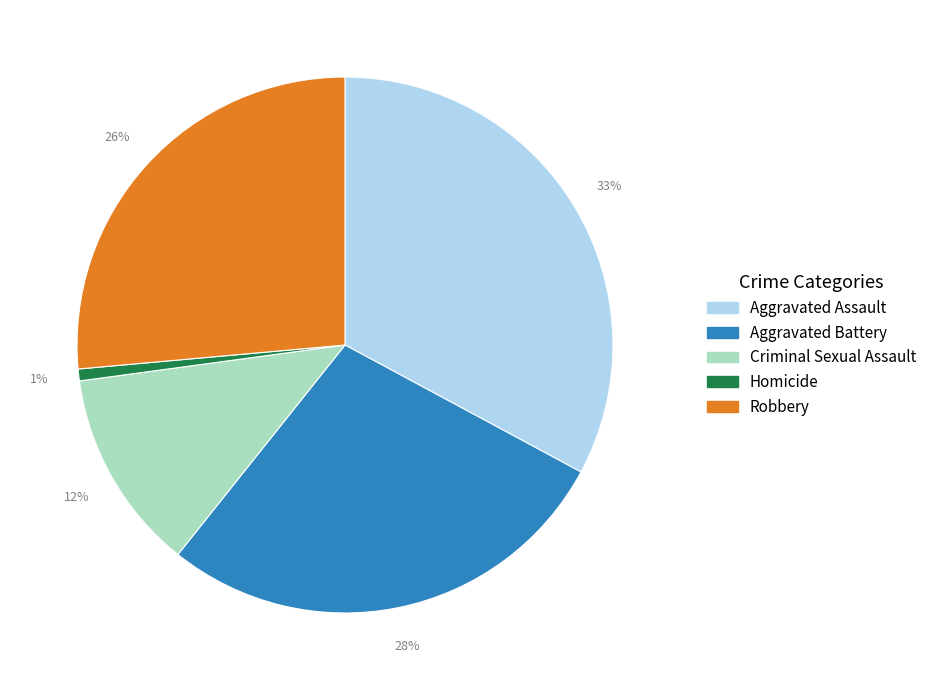

To the nearest percent, what is the combined percentage of Aggravated Assault and Criminal Sexual Assault?

45%